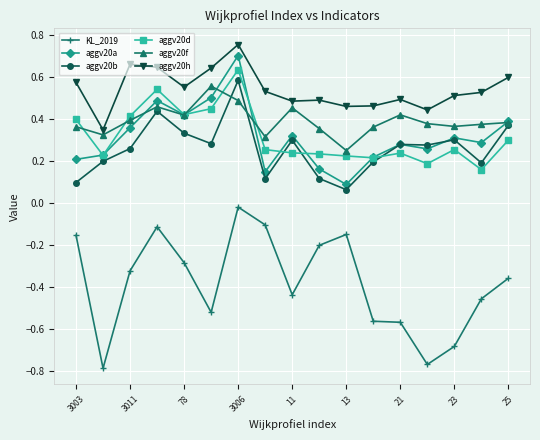

Which series has the largest total across all categories?

aggv20h